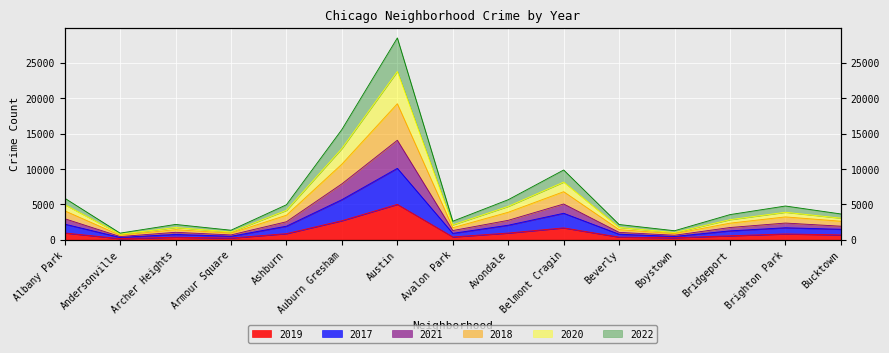

What is the sum of all 2019 values?

16142